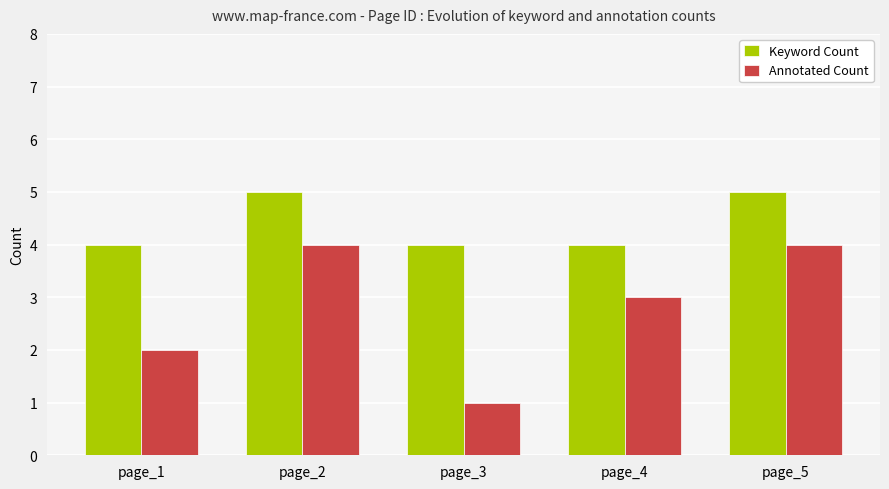

Read the Keyword Count value at page_5.

5